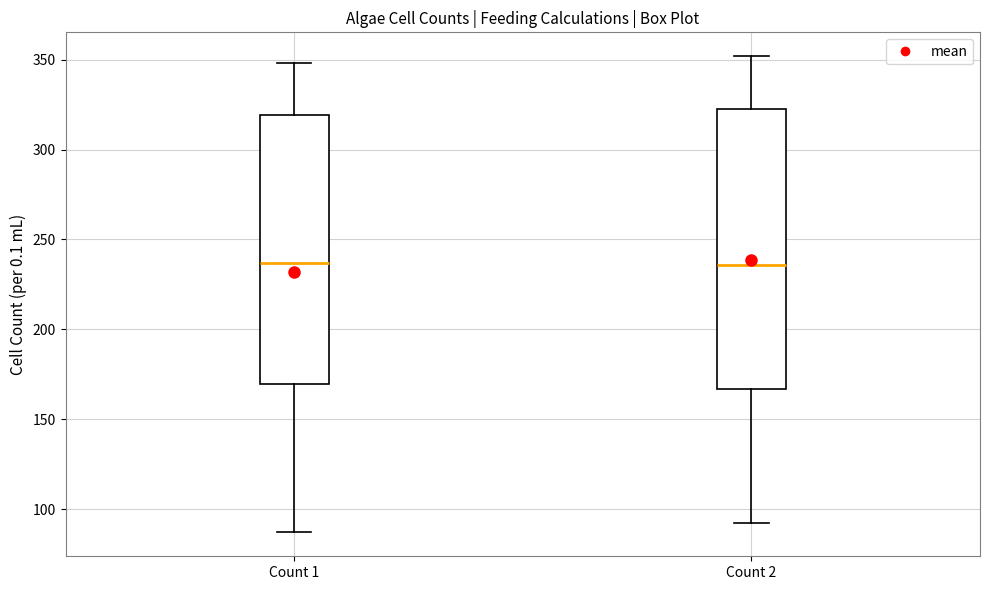

Comparing the boxes themselves (not the whiskers), which one is the tallest?

Count 2